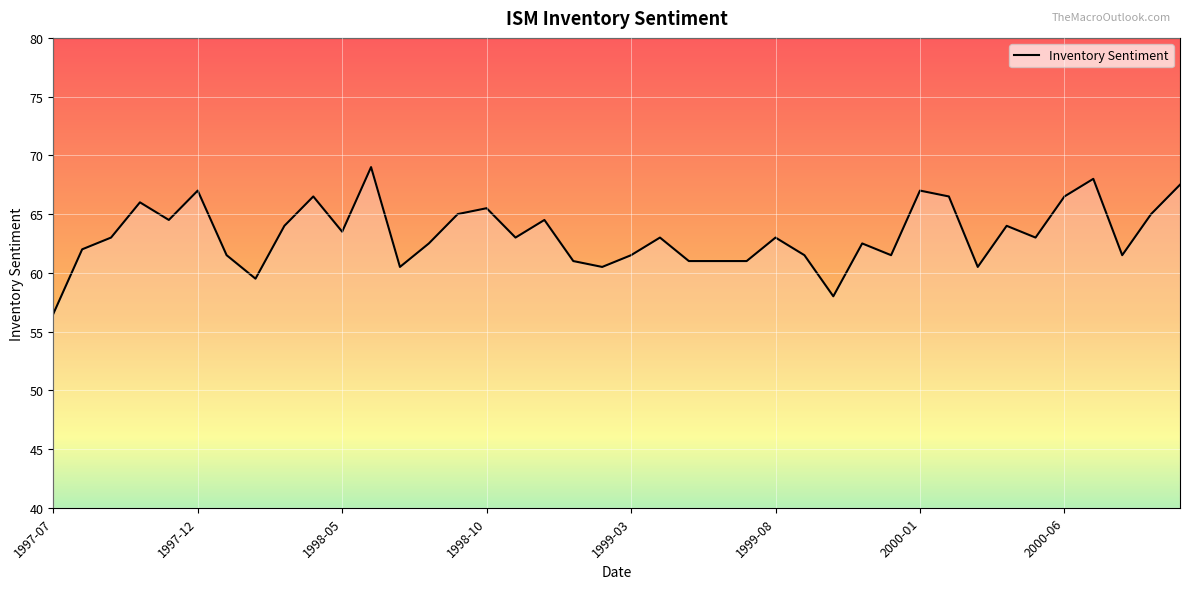

What is the maximum value shown in the chart?

69.0